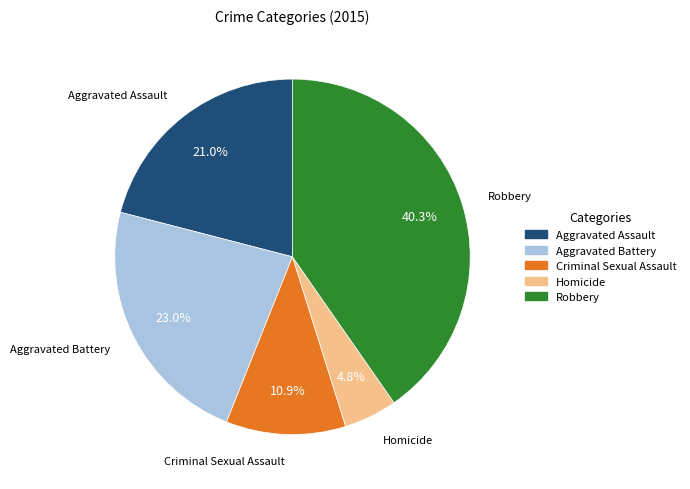

Between Robbery and Criminal Sexual Assault, which is larger?

Robbery